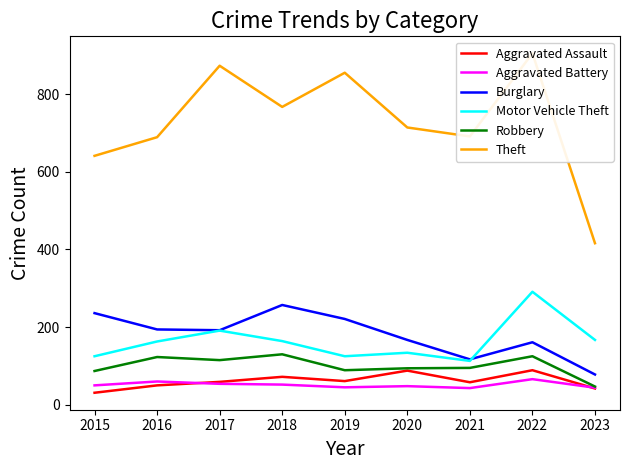

List the labels in order of Aggravated Assault value, largest first.

2022, 2020, 2018, 2019, 2017, 2021, 2016, 2023, 2015